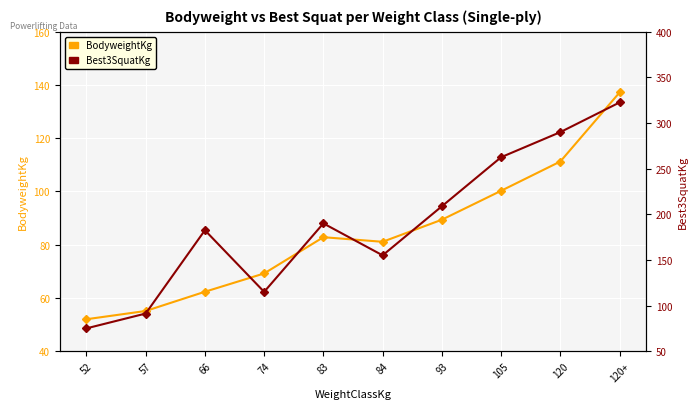

At 83, list the series in order from largest to smallest.

Best3SquatKg, BodyweightKg